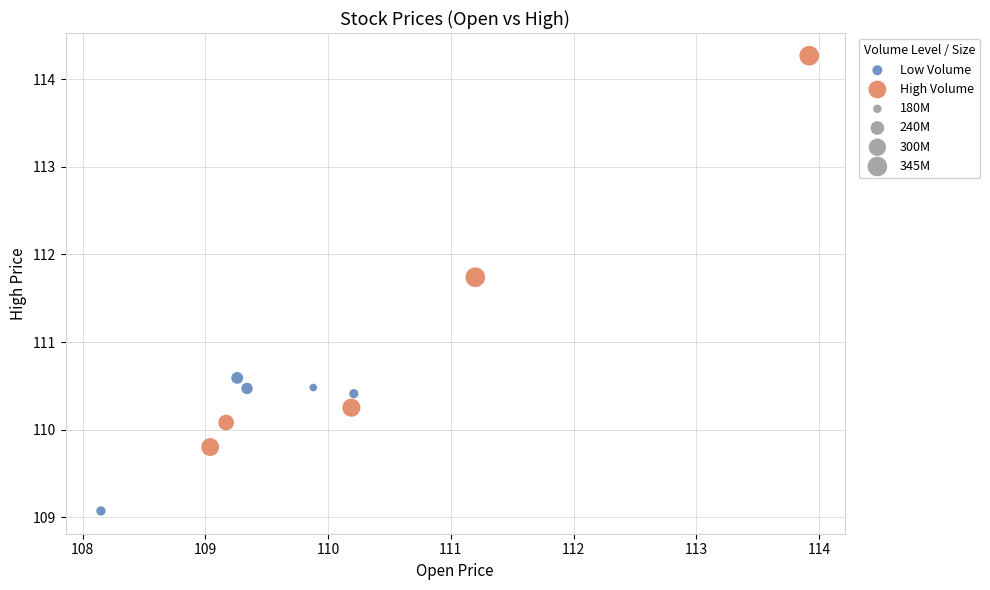

Which series contains the lowest Y value?

Low Volume